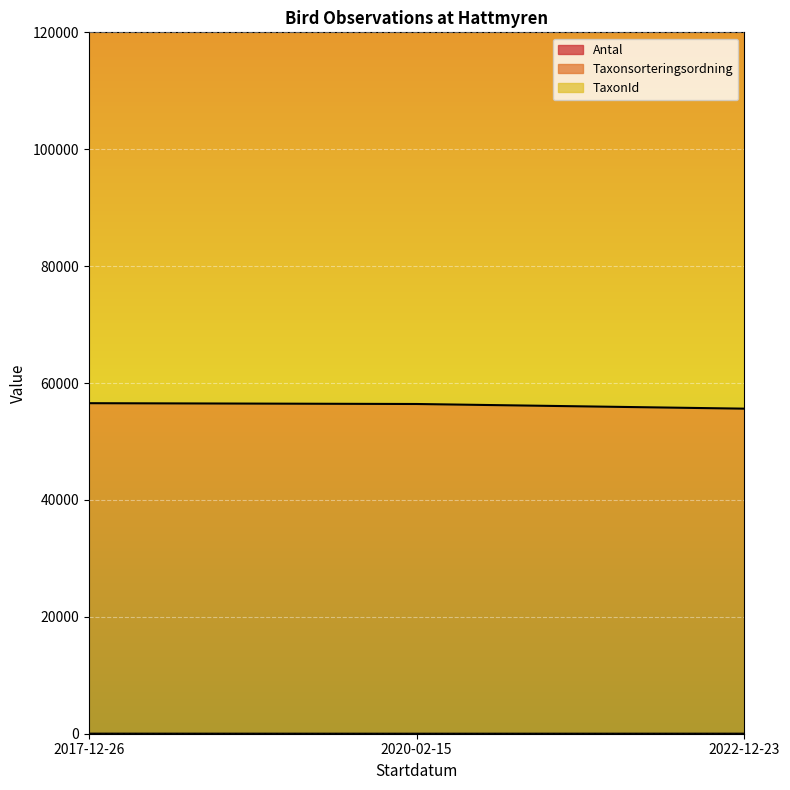

At which label does Taxonsorteringsordning reach its minimum?

2022-12-23